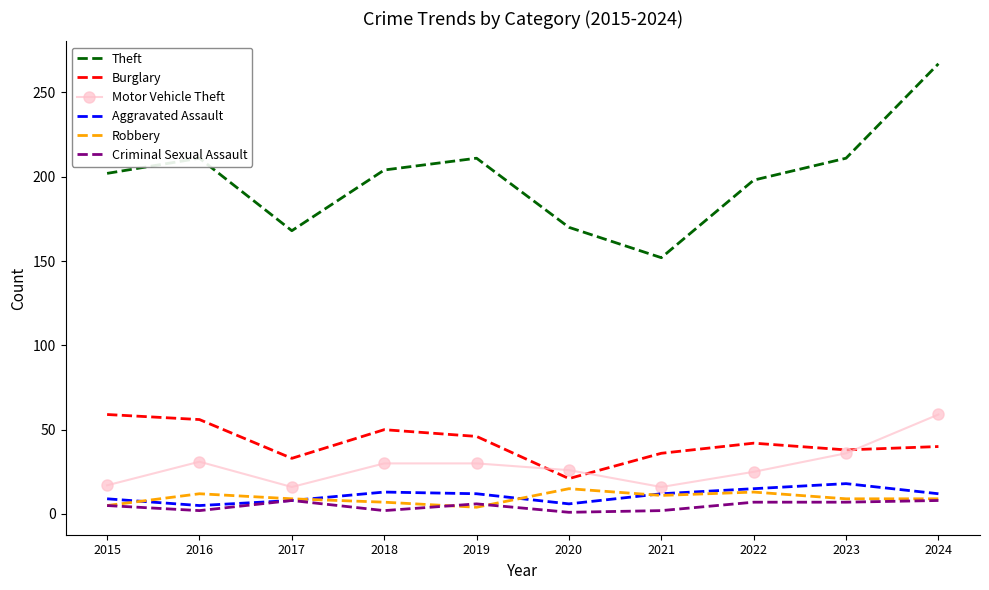

What is the spread (max minus min) of values at 2023?

204